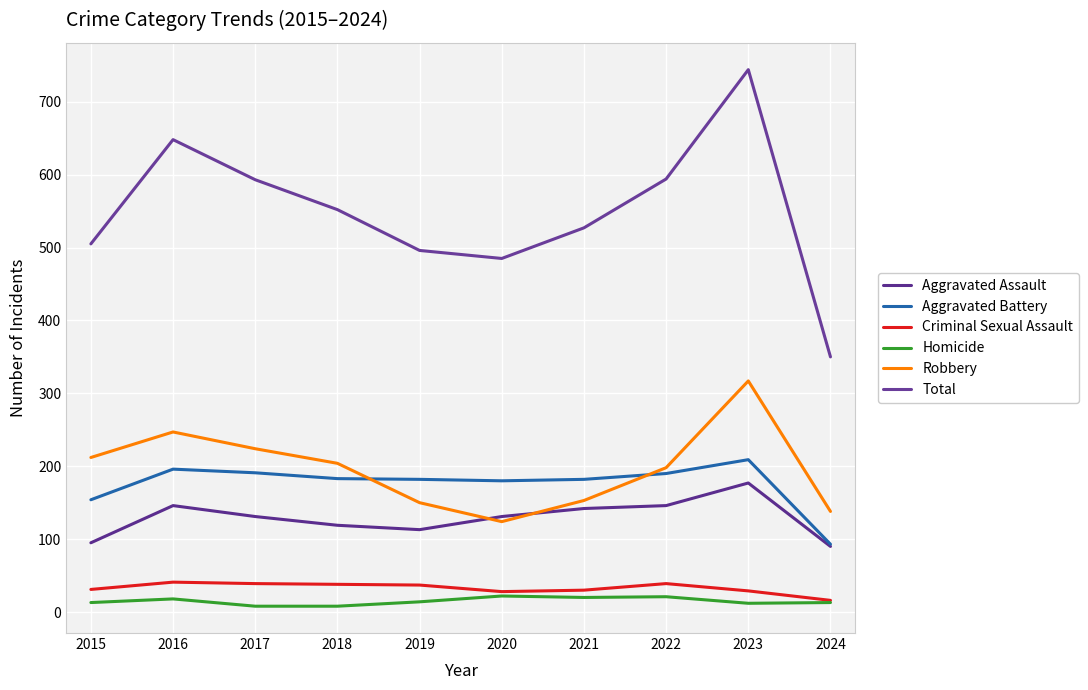

Where is the first local maximum for Homicide?

2016